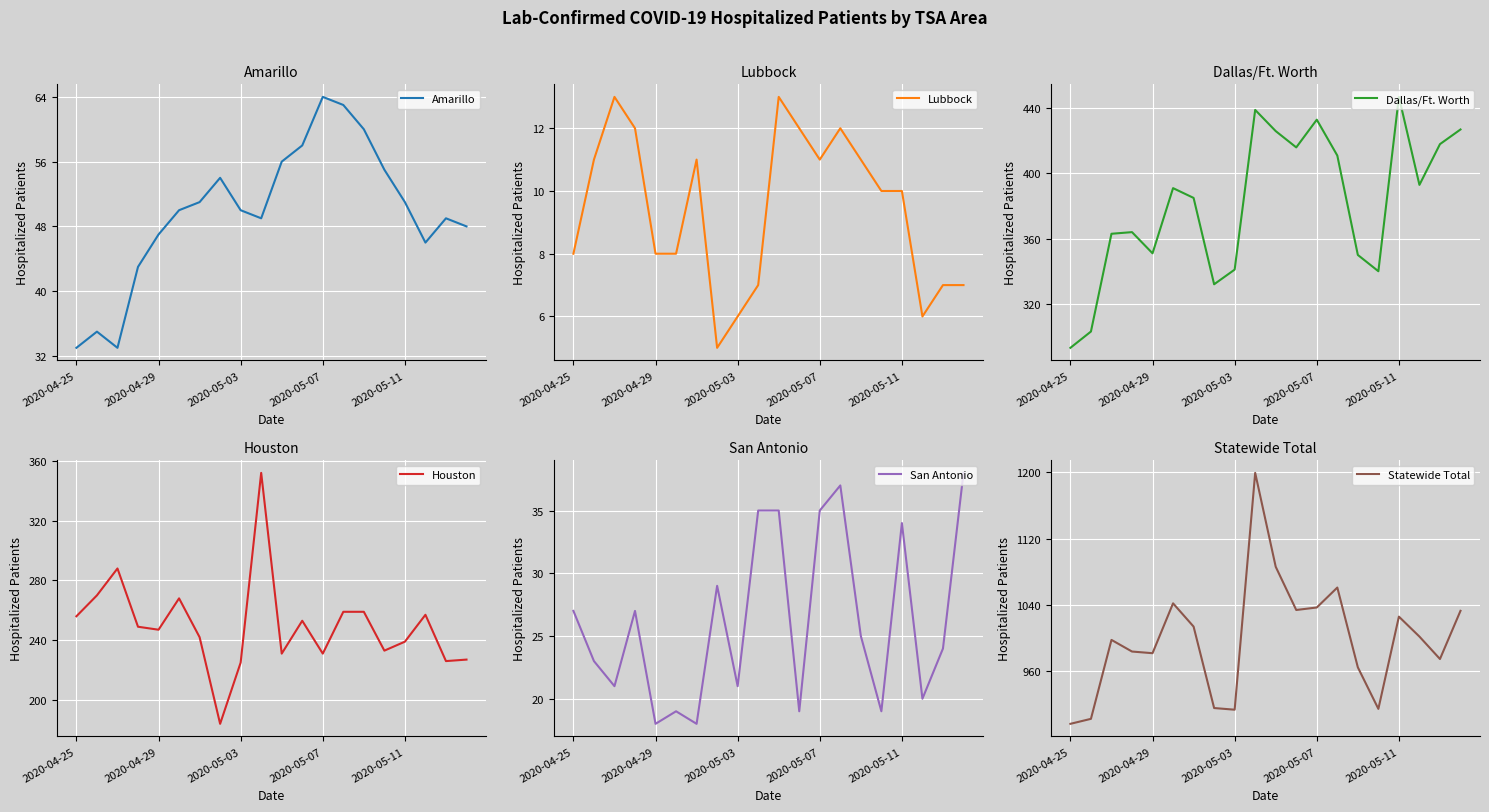

What is the highest value of the Houston series?

352